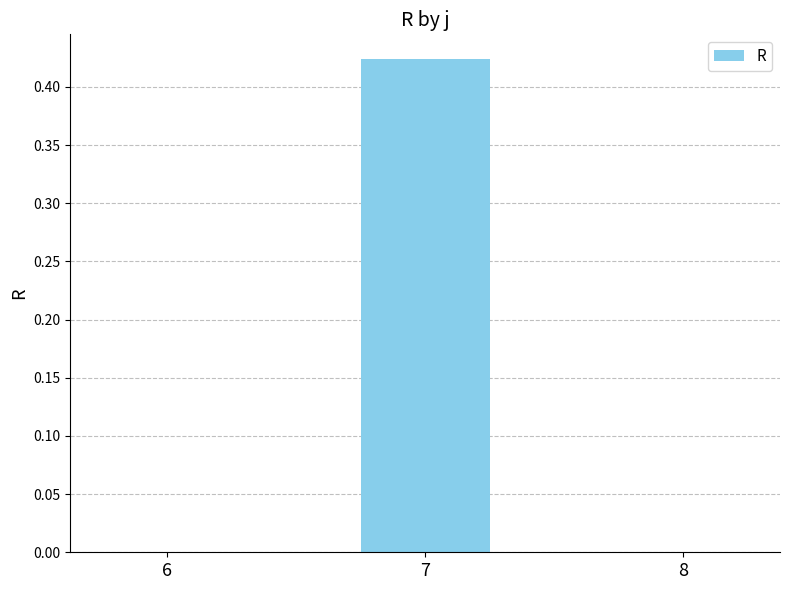

True or false: the data shows 0.0 at 6.

True